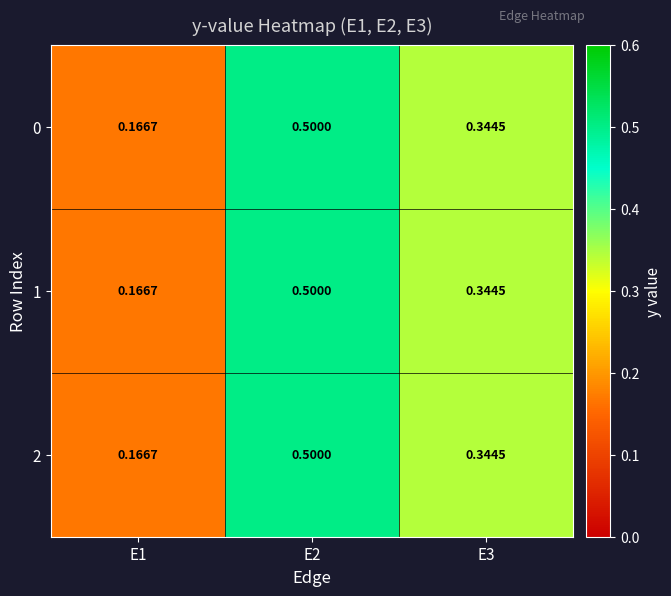

Is the value of 0 at E3 greater than the value of 1 at E1?

Yes